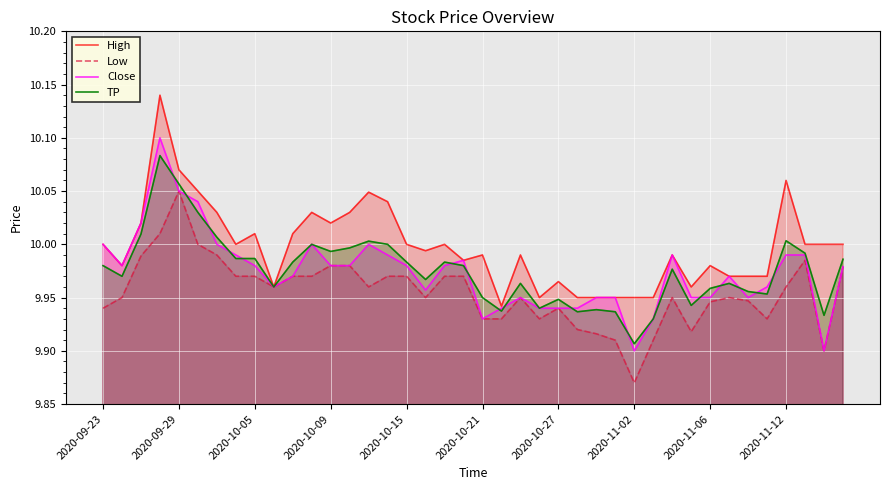

Which series has the largest total across all categories?

High